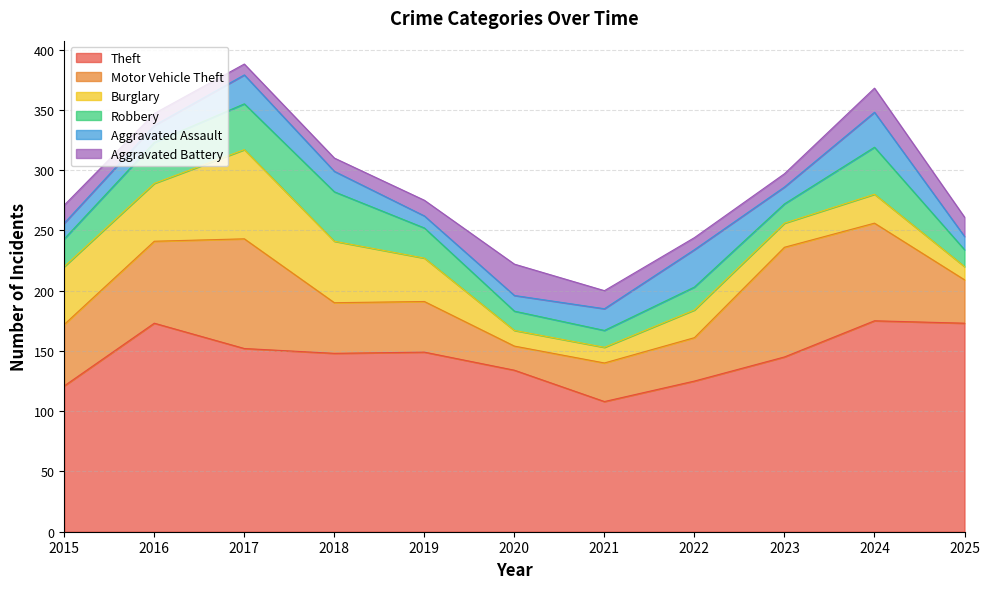

Which has a higher value, 2020 or 2018?

2018